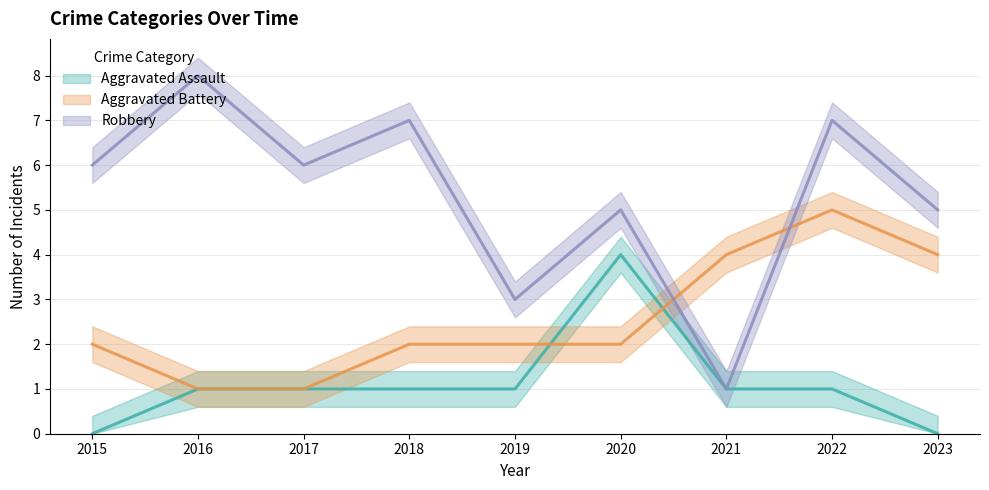

At how many categories does at least one series exceed 4?

7